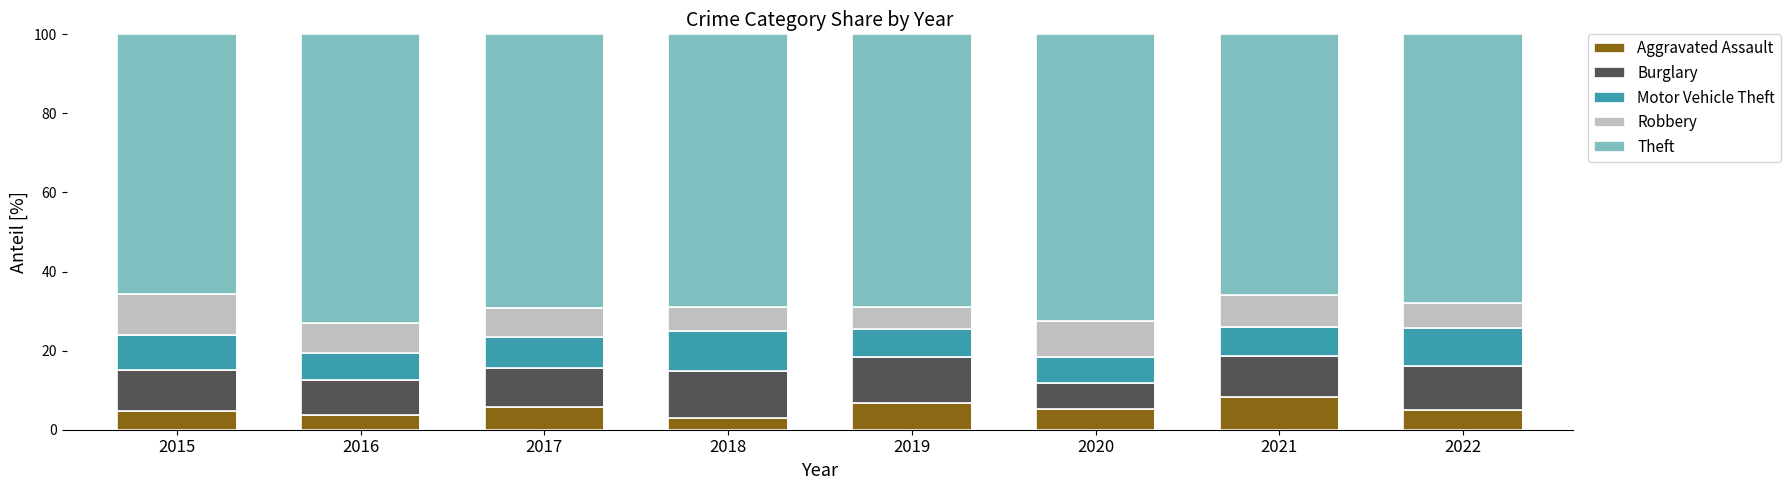

Are the bars horizontal?

No